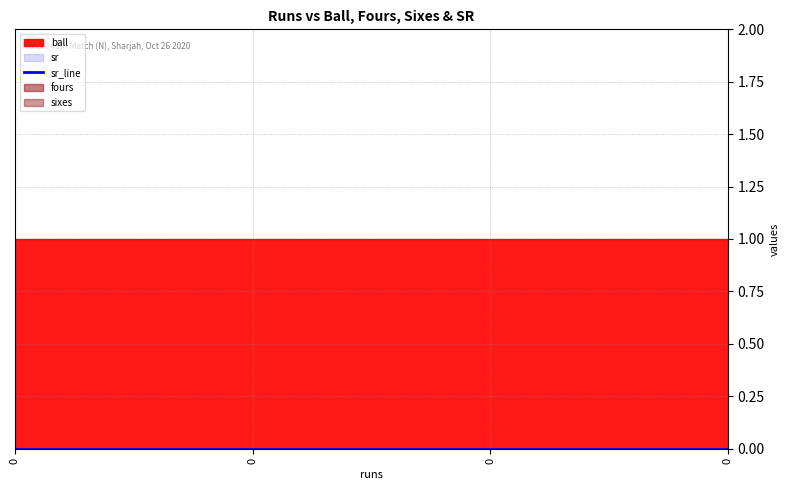

Reading left to right, list all the values displayed in this chart.

ball: 1	1	1	1
fours: 0	0	0	0
sixes: 0	0	0	0
sr: 0	0	0	0